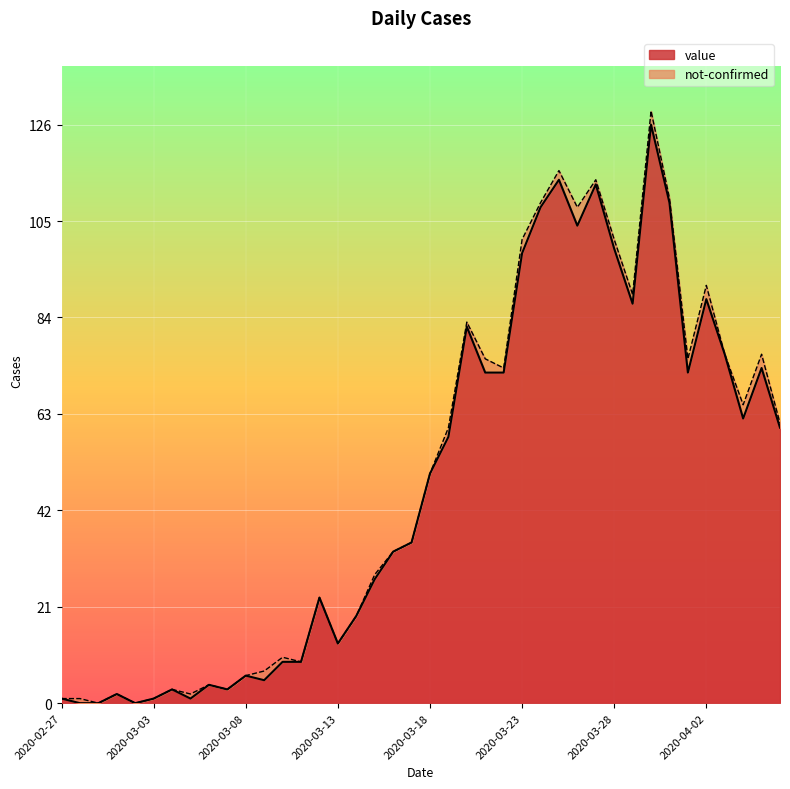

Which category has the highest value across all series?

2020-03-30